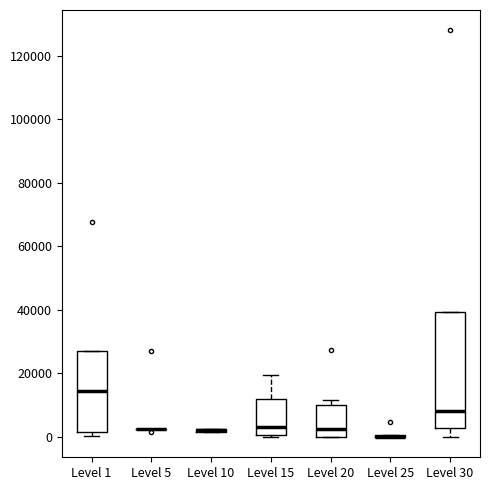

Reading left to right, read every box against the y-axis: the position of its median line, the range the box covers, and the ends of its whiskers. The values are not printed on the chart, so give them approximately, as read against the axis.

Level 1: median 14000, box 2000 to 28000, whiskers 0 to 28000
Level 5: box collapsed to a line at 2000, whiskers 2000 to 2000
Level 10: box collapsed to a line at 2000, whiskers 2000 to 2000
Level 15: median 4000, box 0 to 12000, whiskers 0 to 20000
Level 20: median 2000, box 0 to 10000, whiskers 0 to 12000
Level 25: box collapsed to a line at 0, whiskers 0 to 0
Level 30: median 8000, box 2000 to 40000, whiskers 0 to 40000